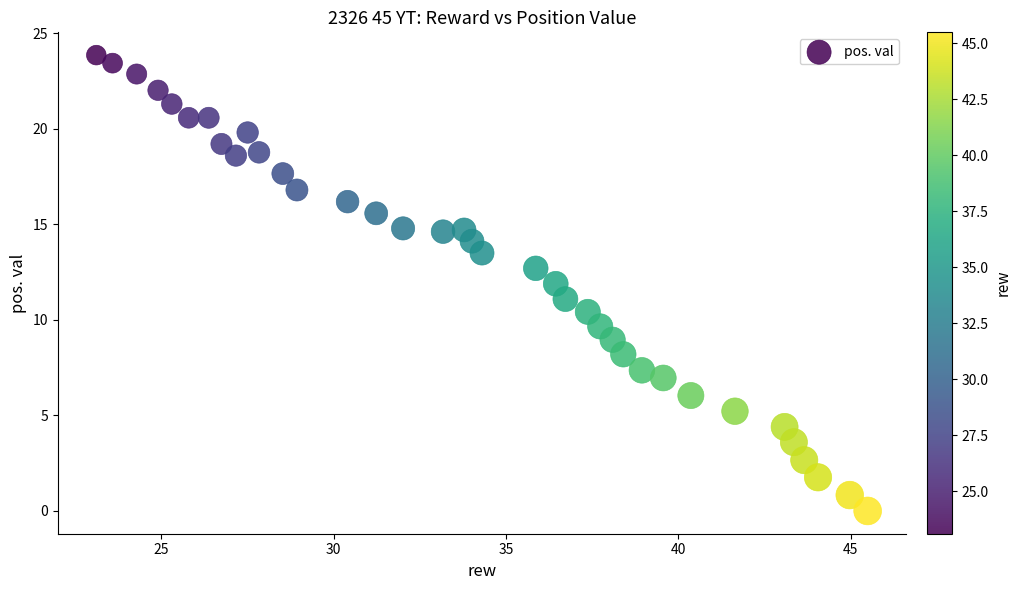

What is the range of Y values (max minus min)?

23.9